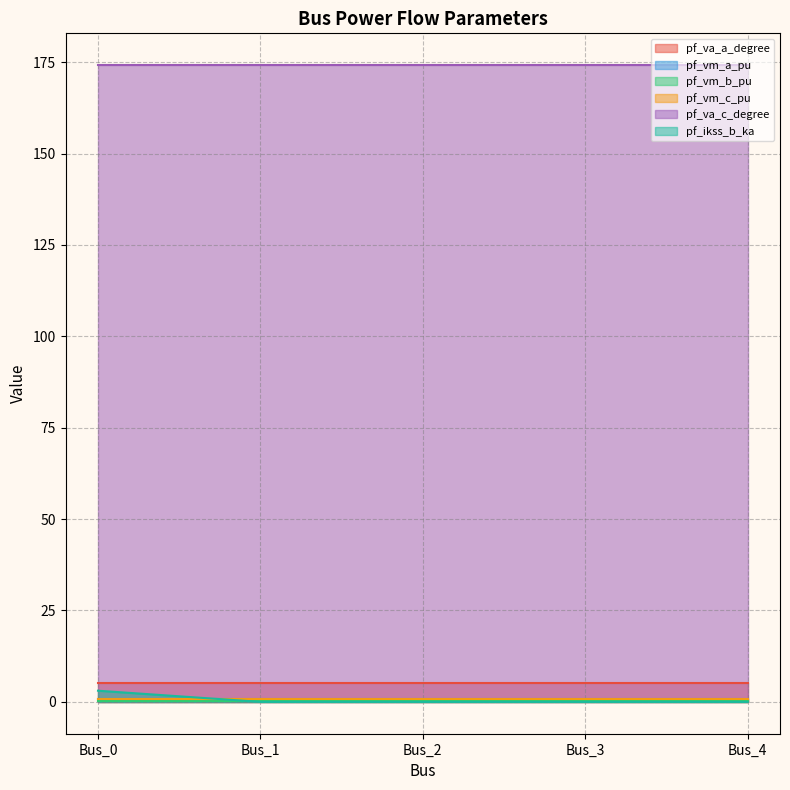

Reading right to left, extract all data points from this chart.

pf_va_a_degree: 5.2	5.2	5.2	5.2	5.2
pf_vm_a_pu: 0.9	0.9	0.9	0.9	0.9
pf_vm_b_pu: 0.2	0.2	0.2	0.2	0.2
pf_vm_c_pu: 0.8	0.8	0.8	0.8	0.8
pf_va_c_degree: 174.2	174.2	174.2	174.2	174.2
pf_ikss_b_ka: 0.0	0.0	0.0	0.0	3.1